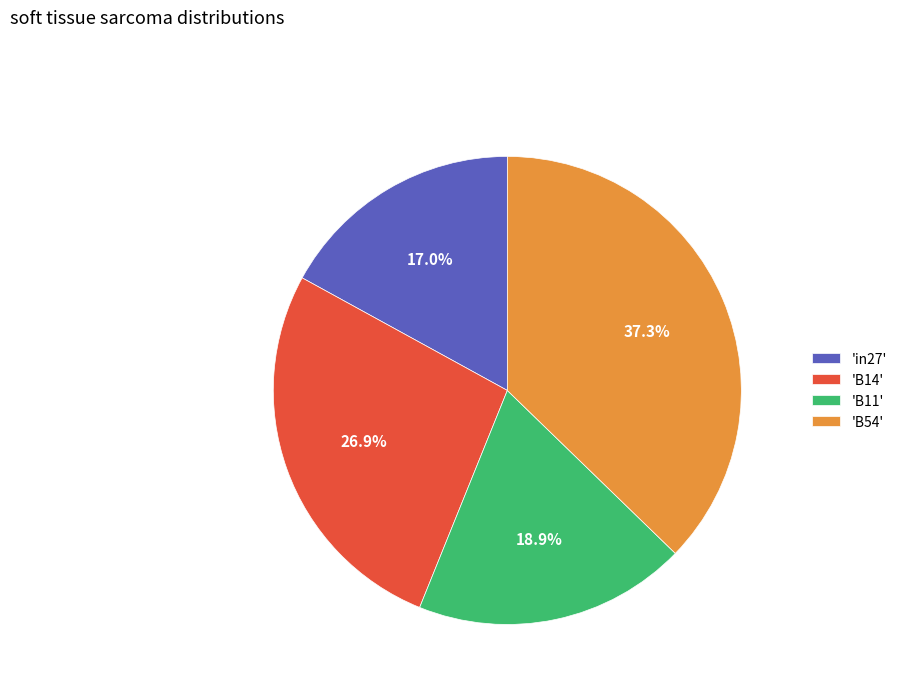

Is there any slice that represents more than half of the pie?

No